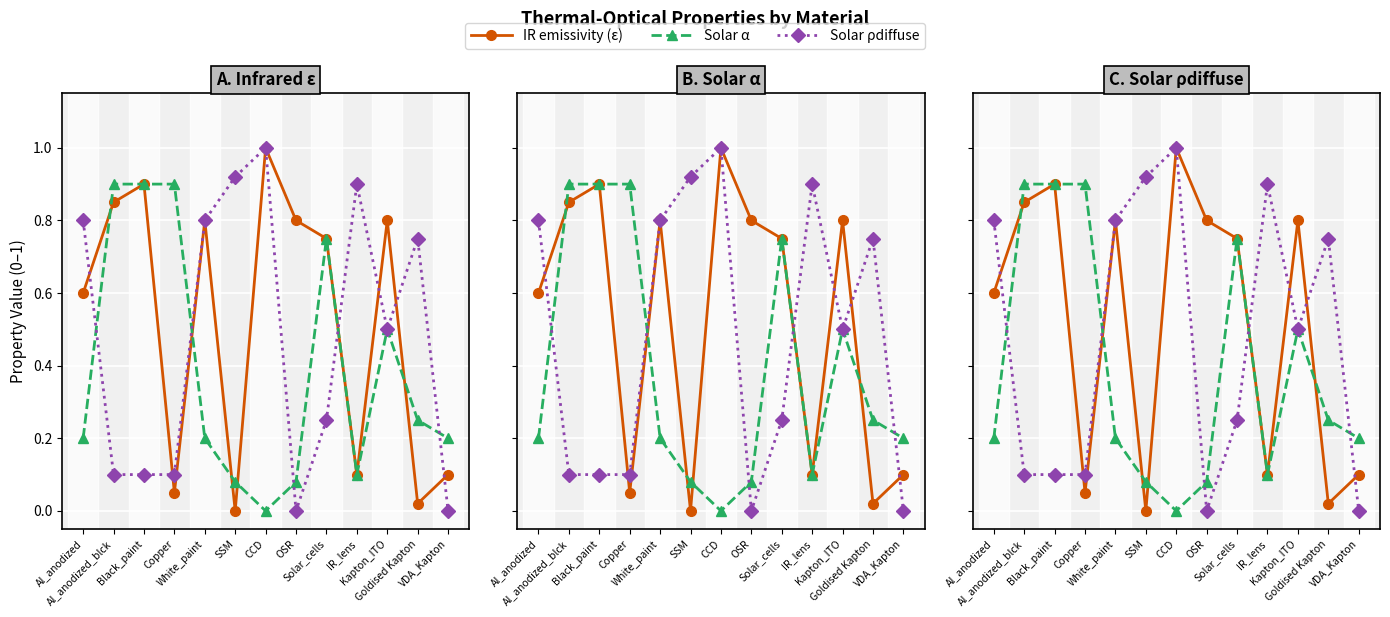

At which category does IR emissivity (ε) reach its first local peak?

Black_paint